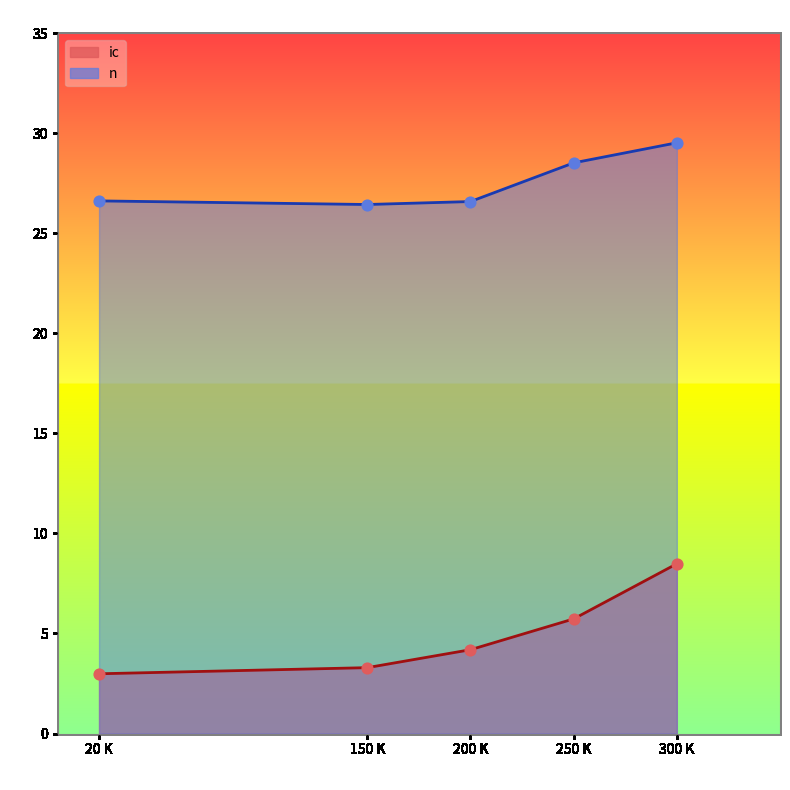

Is the value of n at 250 greater than the value of ic at 20?

Yes